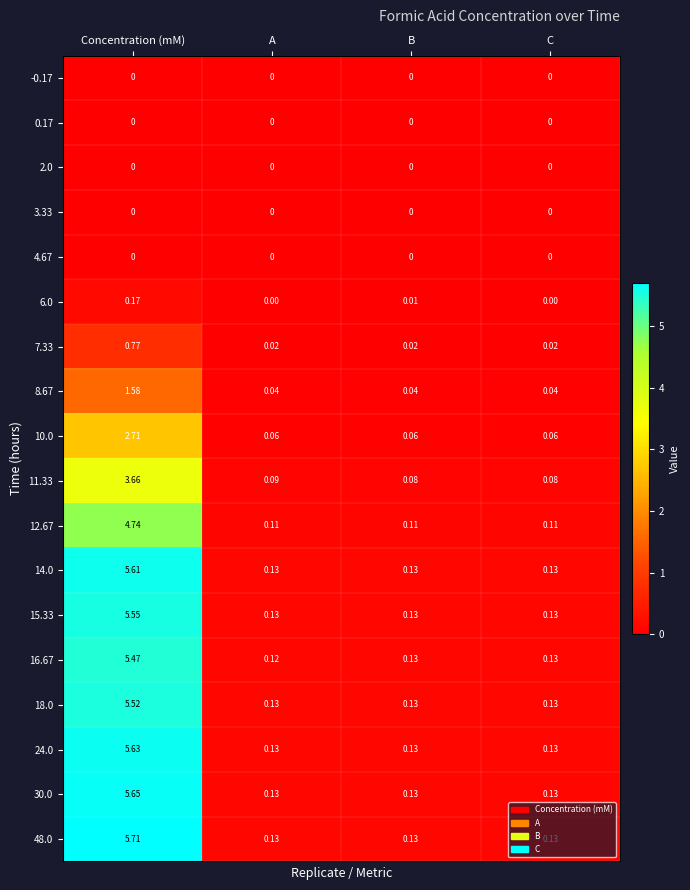

Which category has the highest value in the 14.0 series?

Concentration (mM)